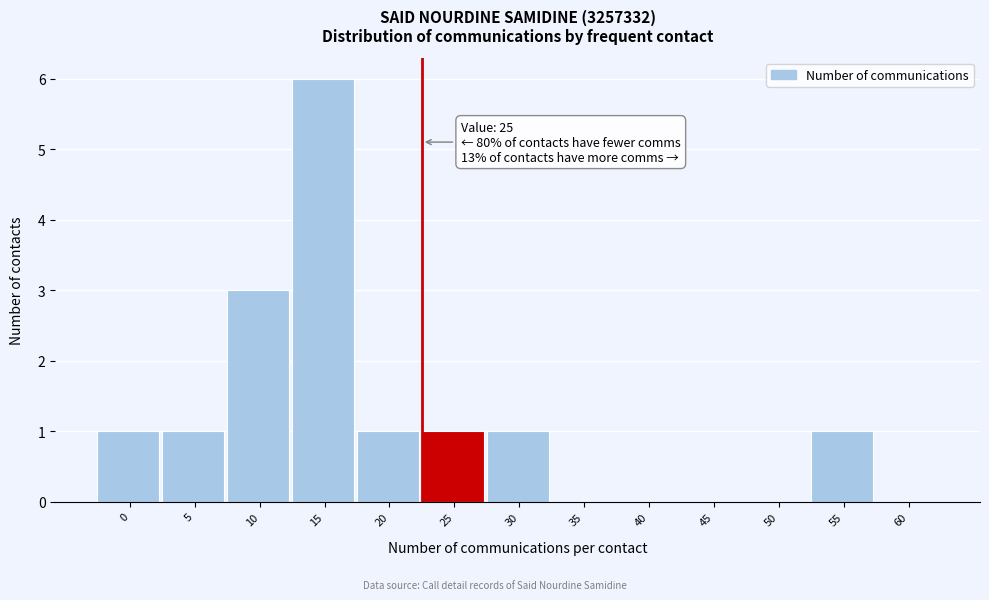

Which category has the highest value across all series?

15